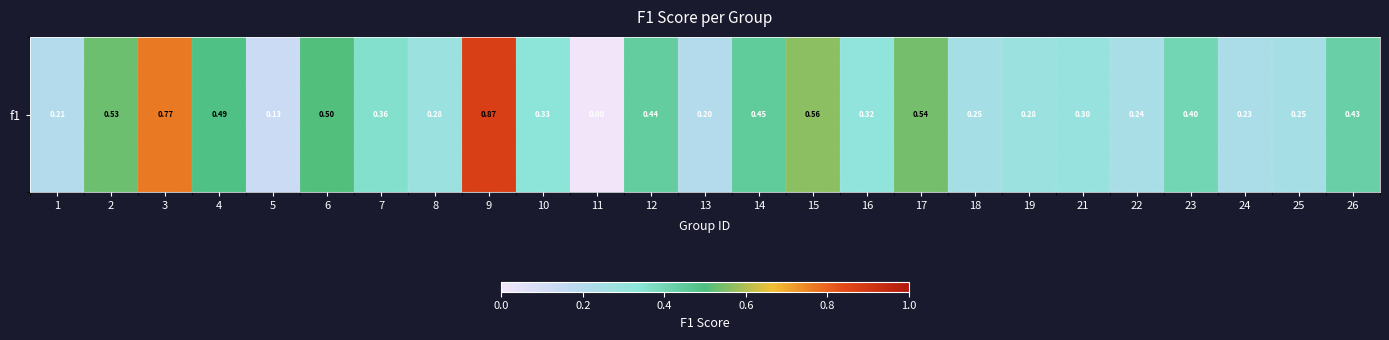

What is the change in value from 21 to 24?

-0.1